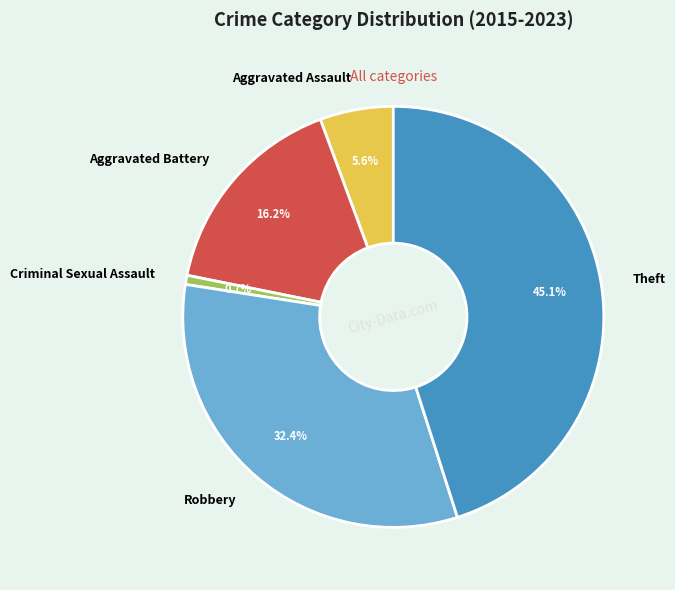

Between Aggravated Assault and Aggravated Battery, which is larger?

Aggravated Battery